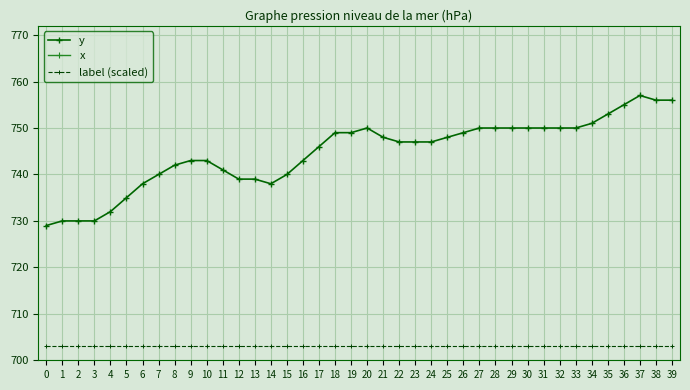

True or false: label (scaled) and y cross at least once.

False